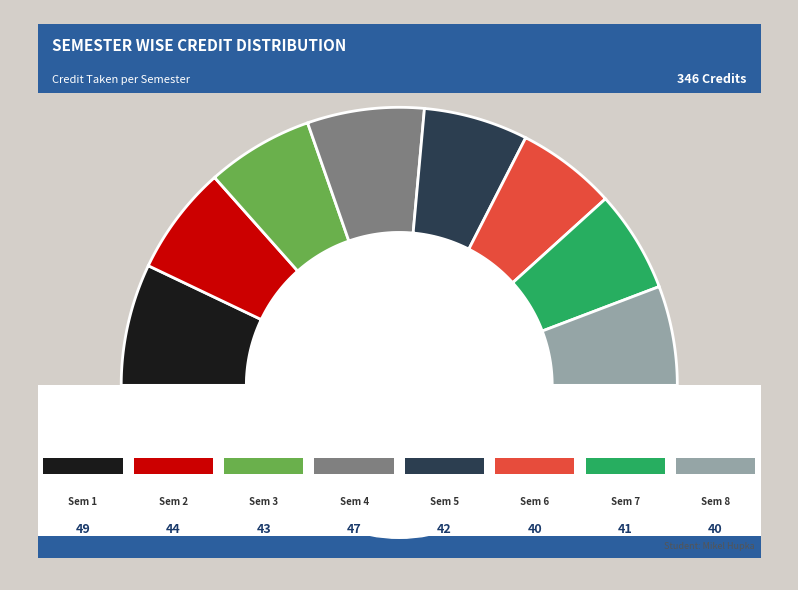

What is the change in value from Semester 5 to Semester 8?

-2